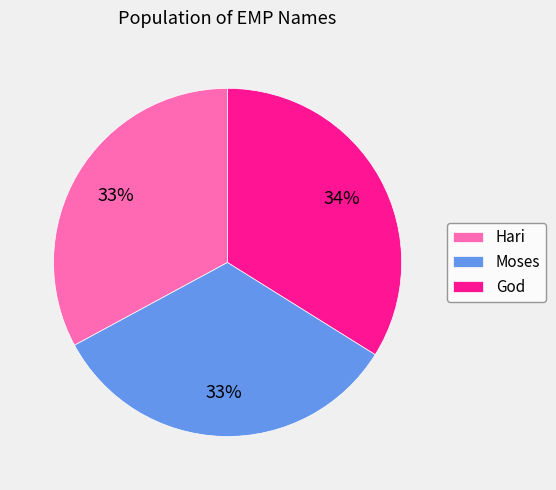

Which category has the biggest portion of the pie?

God